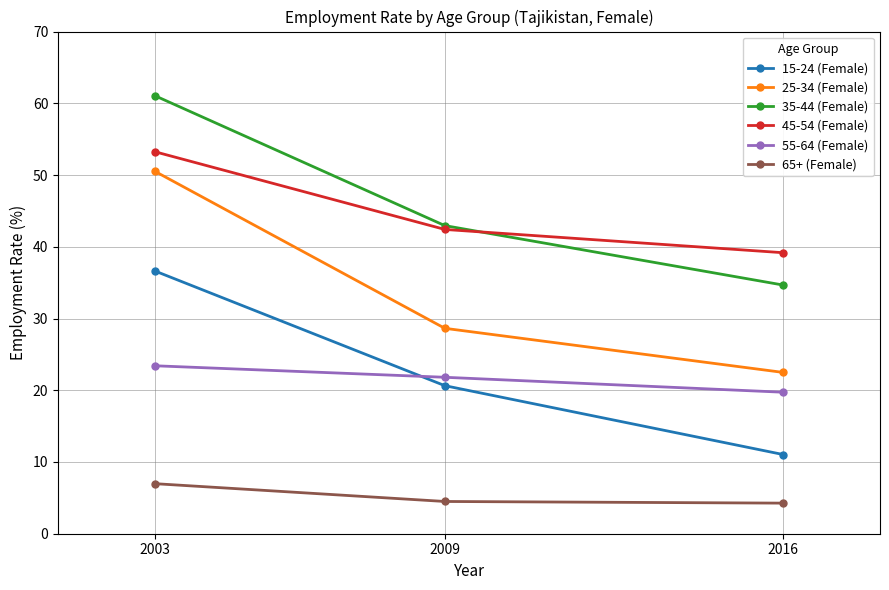

What is the maximum value shown in the chart?

61.1